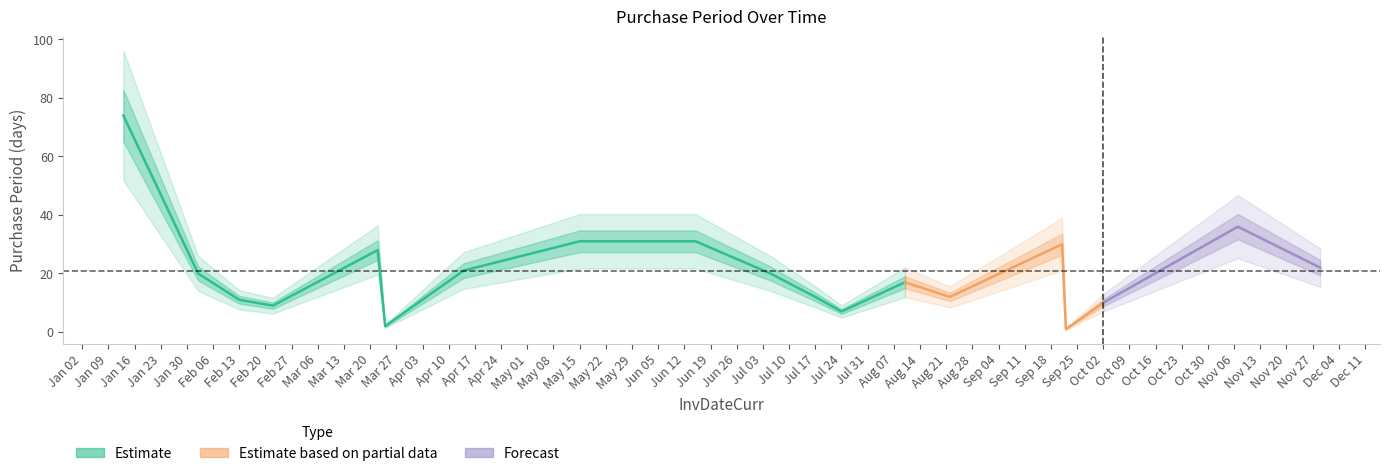

Rank the categories by value from lowest to highest.

2017-09-22, 2017-03-24, 2017-07-24, 2017-02-22, 2017-10-02, 2017-02-13, 2017-07-17, 2017-08-22, 2017-08-10, 2017-02-02, 2017-07-05, 2017-04-14, 2017-11-29, 2017-03-22, 2017-09-21, 2017-05-15, 2017-06-15, 2017-11-07, 2017-01-13